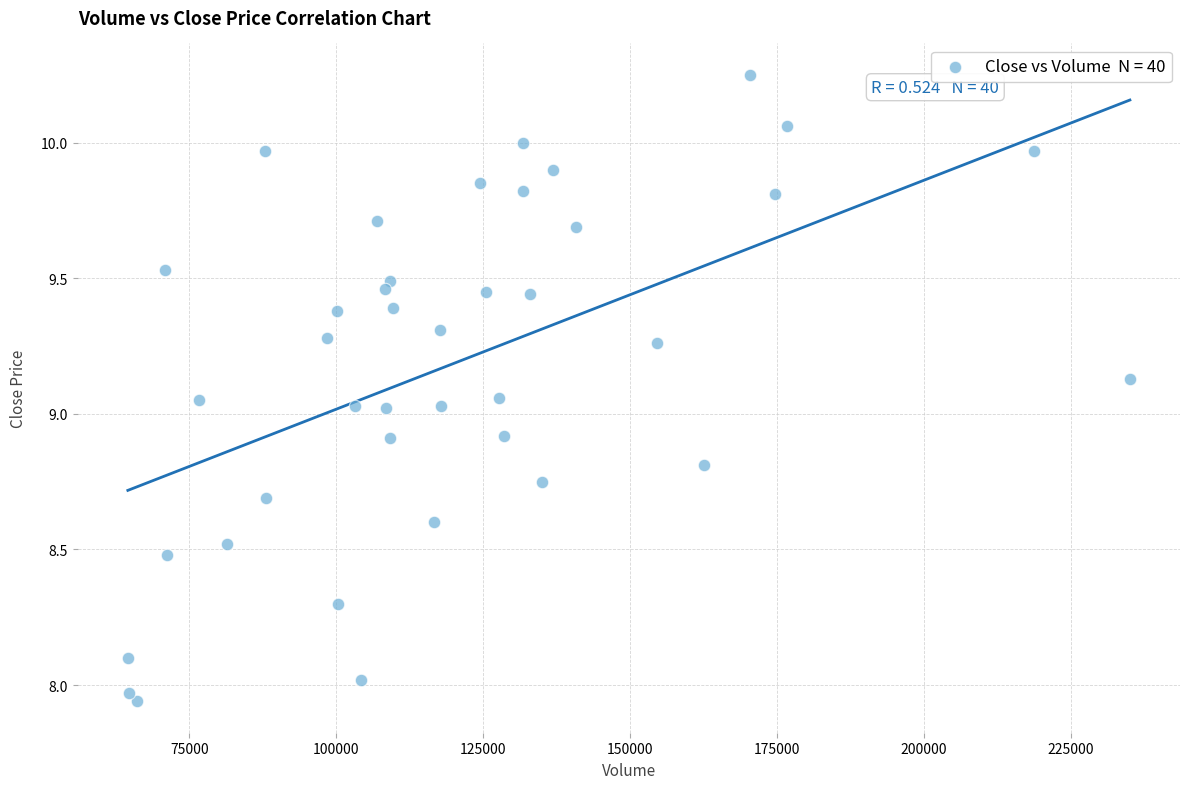

What is the range of X values (max minus min)?

170485.0